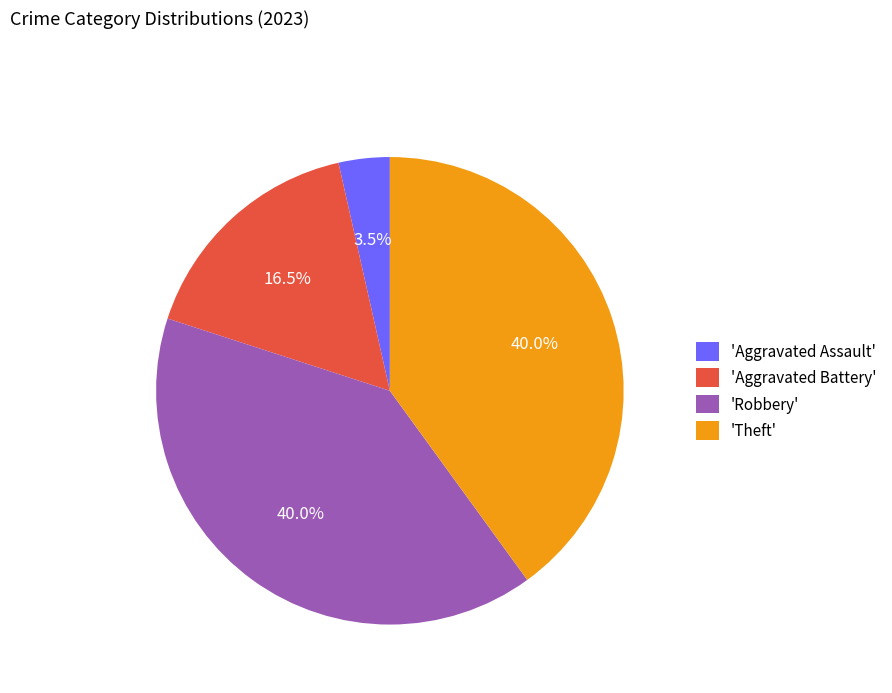

Combined, do 'Theft' and 'Aggravated Battery' account for over 50%?

Yes